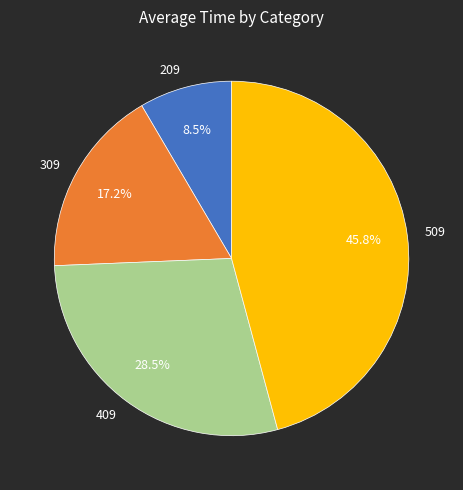

What percentage is NOT represented by 209?

91.5%